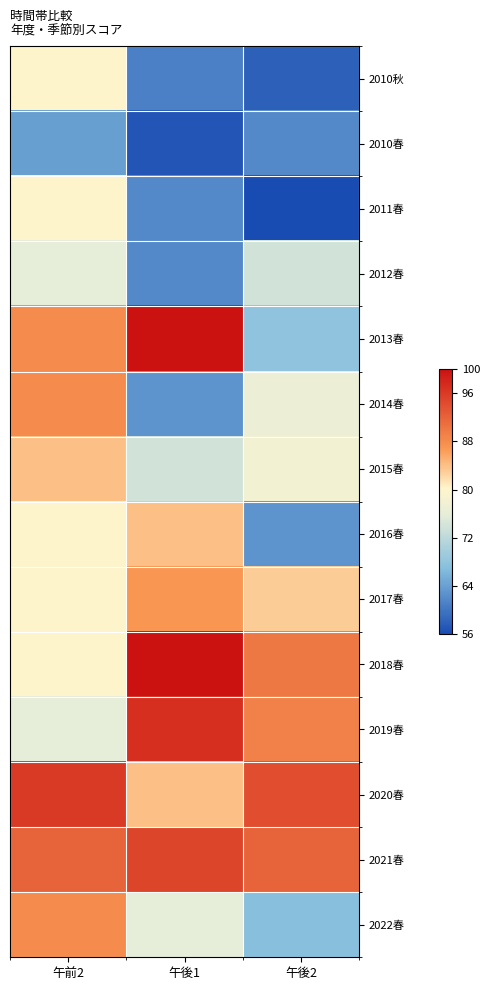

How many categories are shown in the chart?

3